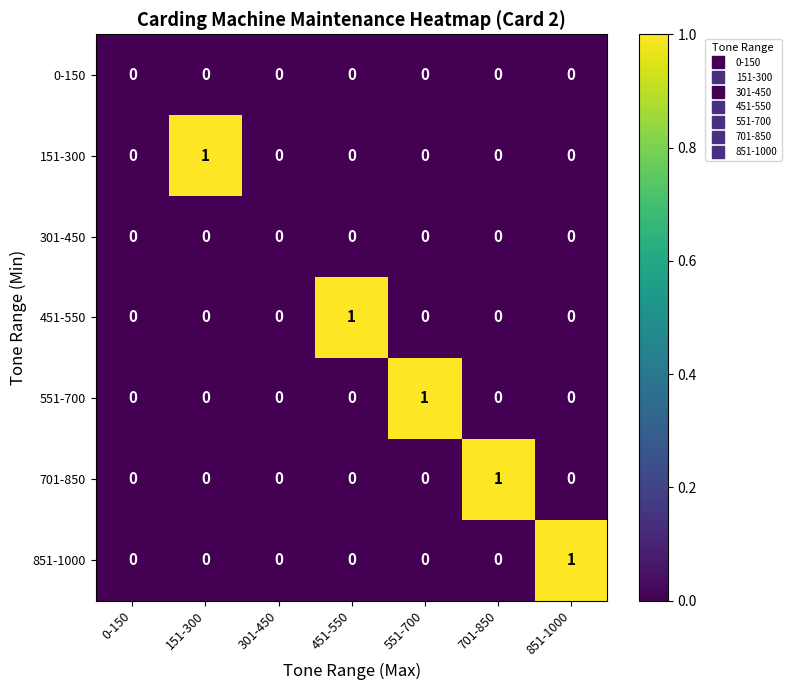

Is it true that 451-550 equals -1 at 0-150?

False